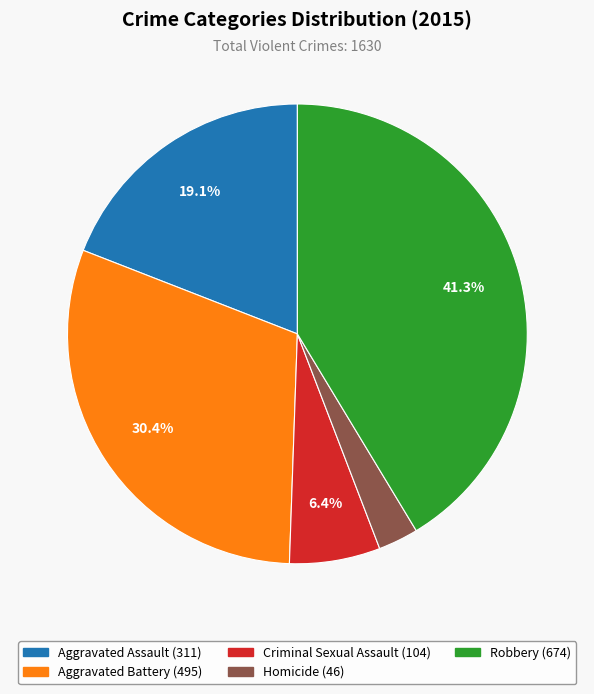

To the nearest percent, what is the average slice percentage?

20%